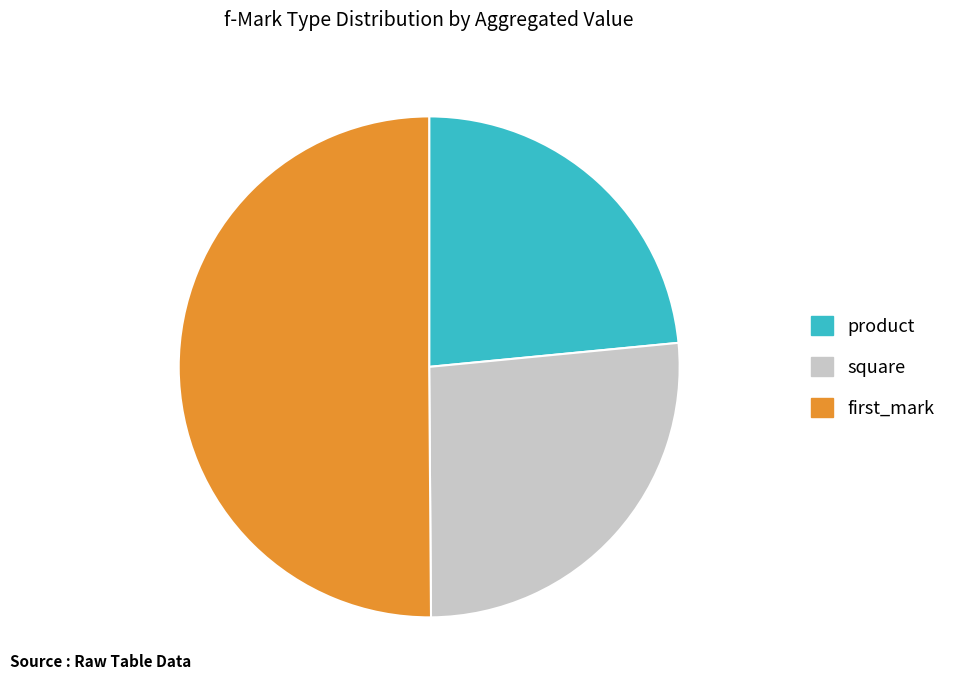

True or false: product accounts for 24% of the total.

True